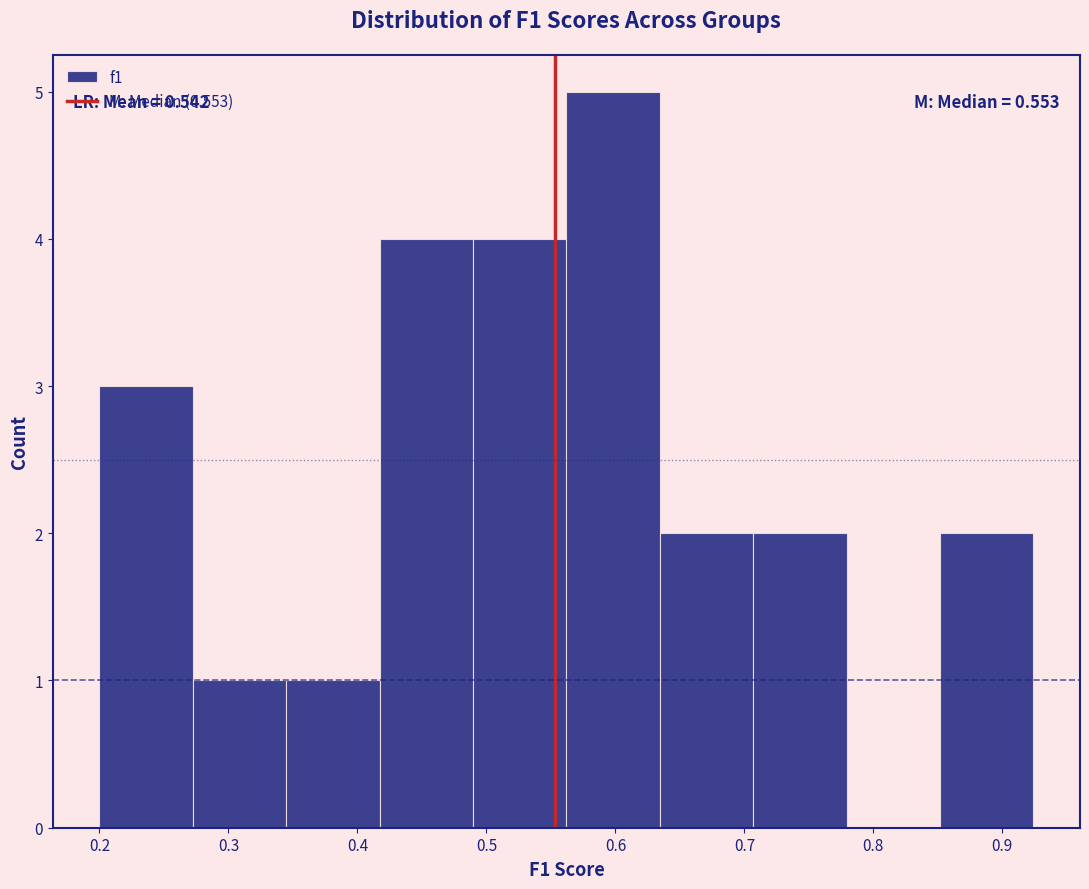

Over which range of the x-axis is the bar tallest?

0.56 to 0.63